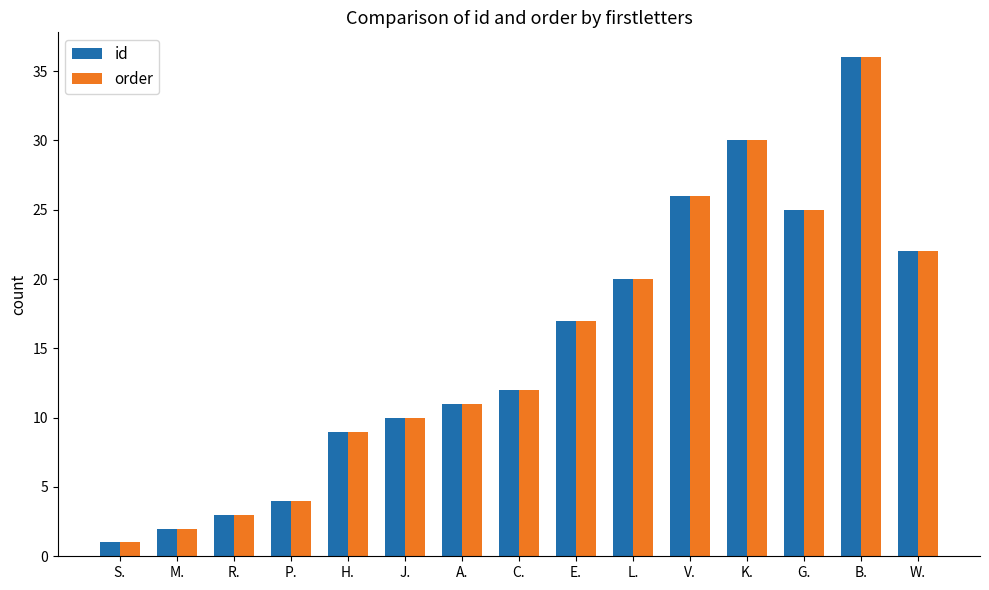

At how many categories does at least one series exceed 18?

6